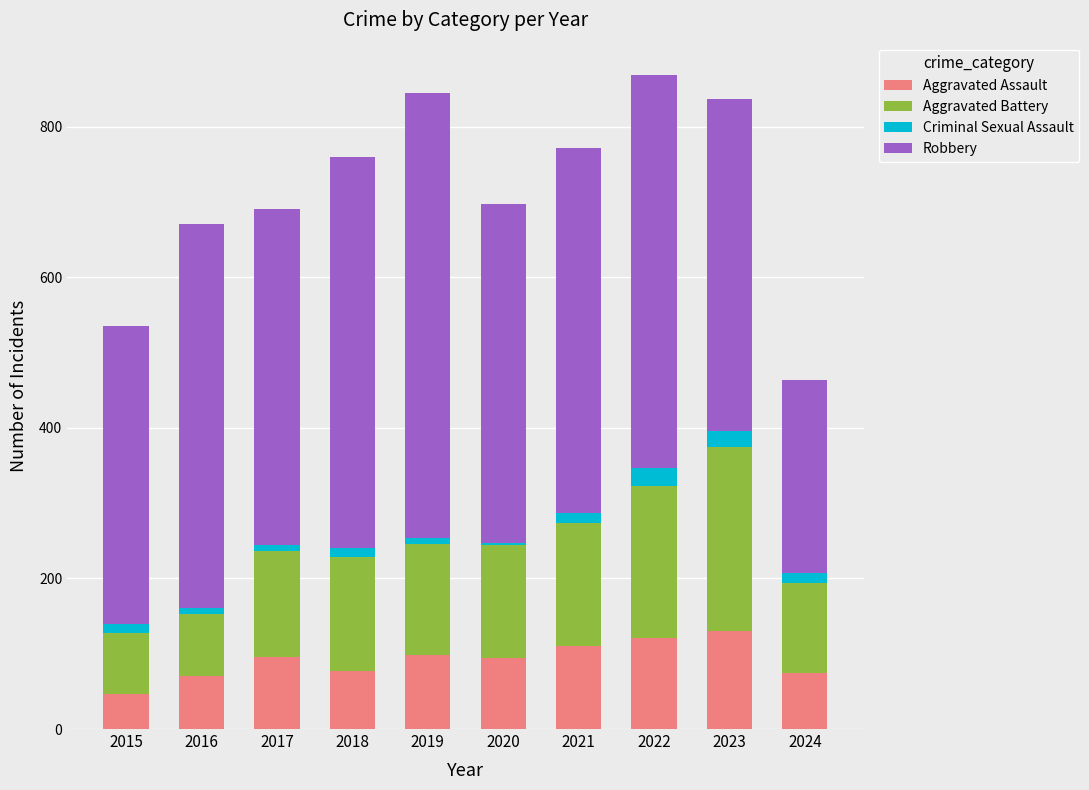

What is the difference between the second highest and minimum values in the Aggravated Assault series?

75